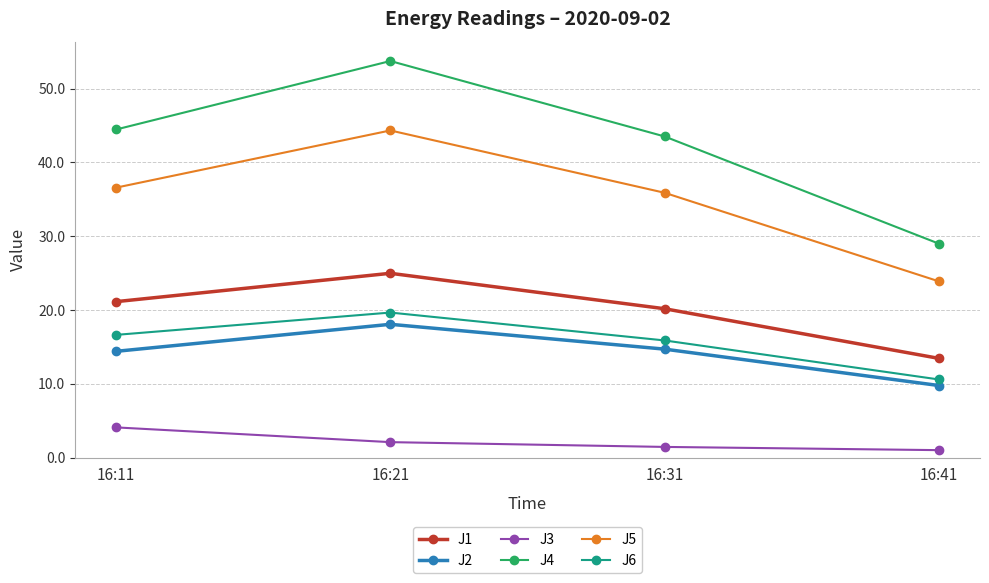

True or false: J3 and J6 intersect in this chart.

False